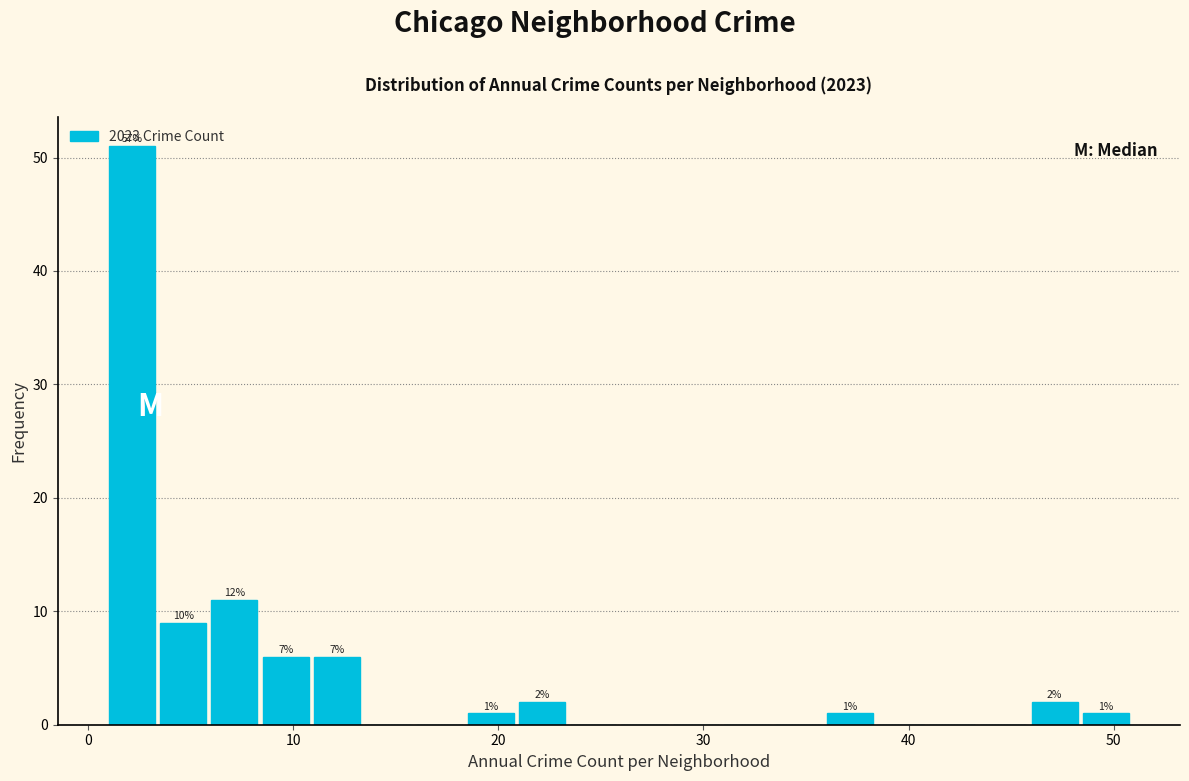

Around what value on the x-axis is the tallest bar? Give the approximate position of its centre, as read against the axis.

2